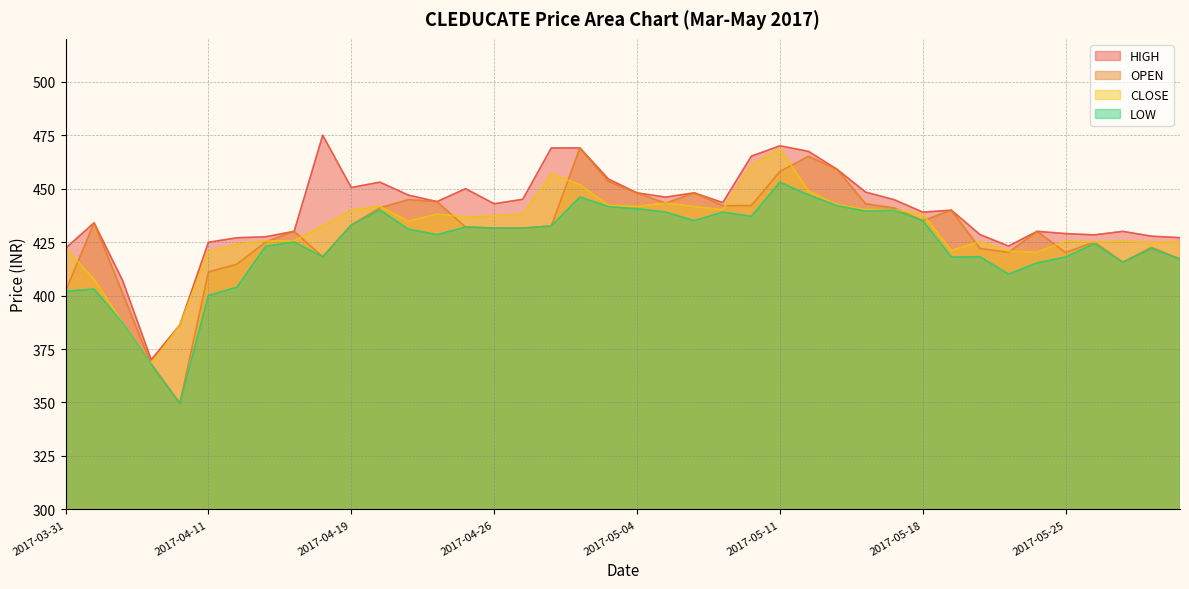

Reading left to right, transcribe all the data shown in this chart.

OPEN: 2017-03-31=402.0	2017-04-03=434.0	2017-04-05=401.0	2017-04-06=368.0	2017-04-07=349.6	2017-04-11=411.0	2017-04-12=414.6	2017-04-13=425.0	2017-04-17=430.0	2017-04-18=418.1	2017-04-19=432.9	2017-04-20=441.0	2017-04-21=444.9	2017-04-24=443.9	2017-04-25=432.0	2017-04-26=431.6	2017-04-27=431.5	2017-04-28=432.5	2017-05-02=469.0	2017-05-03=453.3	2017-05-04=447.9	2017-05-05=443.1	2017-05-08=448.0	2017-05-09=442.0	2017-05-10=442.1	2017-05-11=458.0	2017-05-12=465.1	2017-05-15=459.0	2017-05-16=442.9	2017-05-17=440.9	2017-05-18=435.0	2017-05-19=439.9	2017-05-22=422.1	2017-05-23=420.1	2017-05-24=430.0	2017-05-25=420.1	2017-05-26=425.1	2017-05-29=415.6	2017-05-30=422.5	2017-05-31=417.1
HIGH: 2017-03-31=422.1	2017-04-03=434.0	2017-04-05=407.0	2017-04-06=370.0	2017-04-07=386.2	2017-04-11=424.9	2017-04-12=427.0	2017-04-13=427.4	2017-04-17=430.0	2017-04-18=474.9	2017-04-19=450.5	2017-04-20=453.0	2017-04-21=446.9	2017-04-24=443.9	2017-04-25=449.9	2017-04-26=442.9	2017-04-27=445.0	2017-04-28=469.0	2017-05-02=469.0	2017-05-03=454.4	2017-05-04=448.0	2017-05-05=446.0	2017-05-08=448.0	2017-05-09=443.4	2017-05-10=465.1	2017-05-11=470.0	2017-05-12=467.4	2017-05-15=459.0	2017-05-16=448.4	2017-05-17=444.8	2017-05-18=439.0	2017-05-19=439.9	2017-05-22=428.5	2017-05-23=423.1	2017-05-24=430.0	2017-05-25=428.9	2017-05-26=428.4	2017-05-29=430.0	2017-05-30=427.8	2017-05-31=427.1
LOW: 2017-03-31=402.0	2017-04-03=403.0	2017-04-05=387.2	2017-04-06=367.9	2017-04-07=349.6	2017-04-11=400.0	2017-04-12=403.9	2017-04-13=423.0	2017-04-17=425.0	2017-04-18=418.1	2017-04-19=432.9	2017-04-20=440.0	2017-04-21=431.0	2017-04-24=428.4	2017-04-25=432.0	2017-04-26=431.6	2017-04-27=431.5	2017-04-28=432.5	2017-05-02=446.1	2017-05-03=441.6	2017-05-04=440.6	2017-05-05=439.0	2017-05-08=435.0	2017-05-09=439.0	2017-05-10=437.0	2017-05-11=453.0	2017-05-12=447.1	2017-05-15=442.0	2017-05-16=439.5	2017-05-17=439.9	2017-05-18=435.0	2017-05-19=418.0	2017-05-22=418.1	2017-05-23=410.0	2017-05-24=415.2	2017-05-25=418.0	2017-05-26=424.2	2017-05-29=415.6	2017-05-30=422.0	2017-05-31=417.1
CLOSE: 2017-03-31=422.1	2017-04-03=407.6	2017-04-05=387.2	2017-04-06=367.9	2017-04-07=386.2	2017-04-11=420.4	2017-04-12=424.0	2017-04-13=425.4	2017-04-17=425.7	2017-04-18=432.5	2017-04-19=439.9	2017-04-20=441.6	2017-04-21=434.8	2017-04-24=438.1	2017-04-25=436.8	2017-04-26=437.2	2017-04-27=438.0	2017-04-28=456.9	2017-05-02=451.8	2017-05-03=442.1	2017-05-04=441.6	2017-05-05=443.2	2017-05-08=441.6	2017-05-09=440.1	2017-05-10=460.9	2017-05-11=468.6	2017-05-12=448.9	2017-05-15=442.4	2017-05-16=440.1	2017-05-17=440.1	2017-05-18=438.1	2017-05-19=421.1	2017-05-22=425.3	2017-05-23=420.8	2017-05-24=420.2	2017-05-25=425.4	2017-05-26=425.0	2017-05-29=425.4	2017-05-30=424.8	2017-05-31=425.0